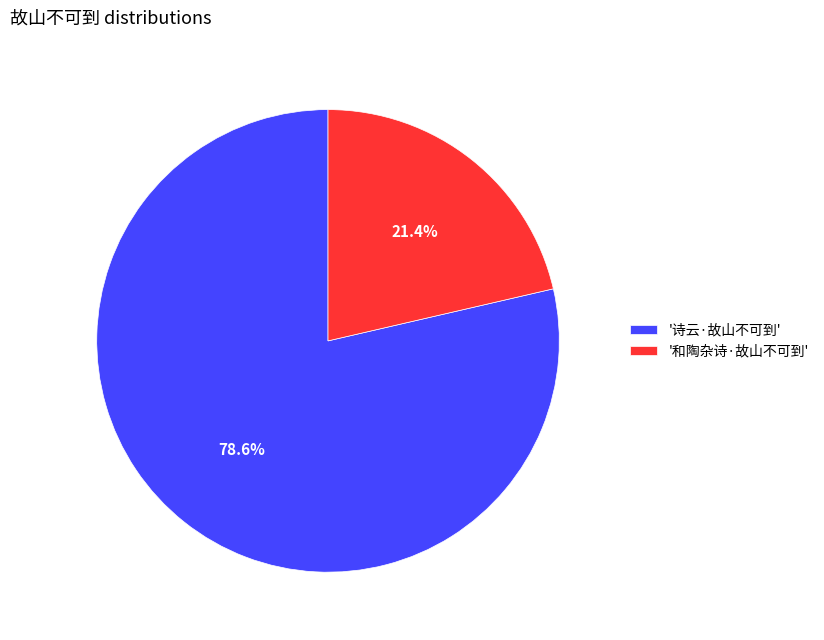

Rank the categories by value from highest to lowest.

'诗云·故山不可到', '和陶杂诗·故山不可到'